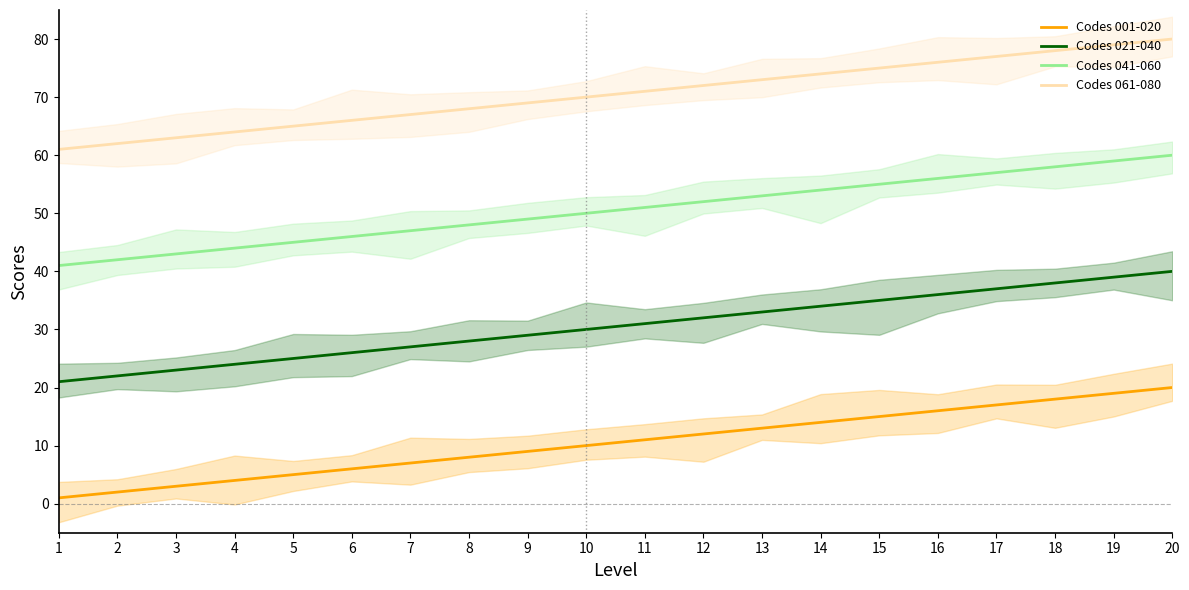

Rank the categories by Codes 041-060 value from lowest to highest.

1, 2, 3, 4, 5, 6, 7, 8, 9, 10, 11, 12, 13, 14, 15, 16, 17, 18, 19, 20